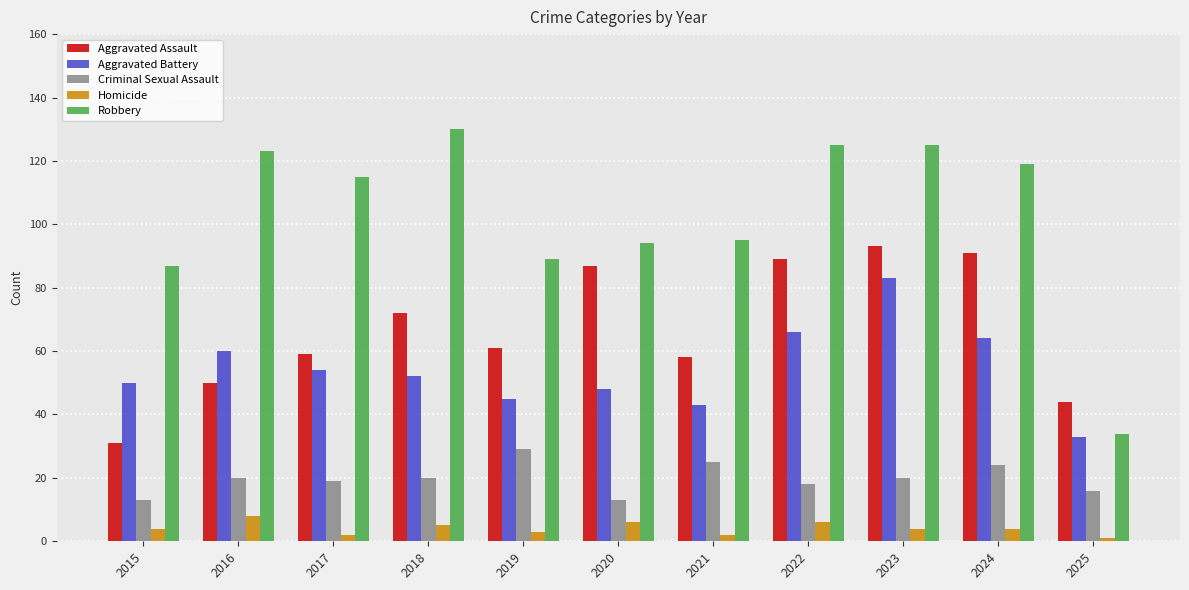

What is the difference between the second highest and second lowest values in the Robbery series?

38